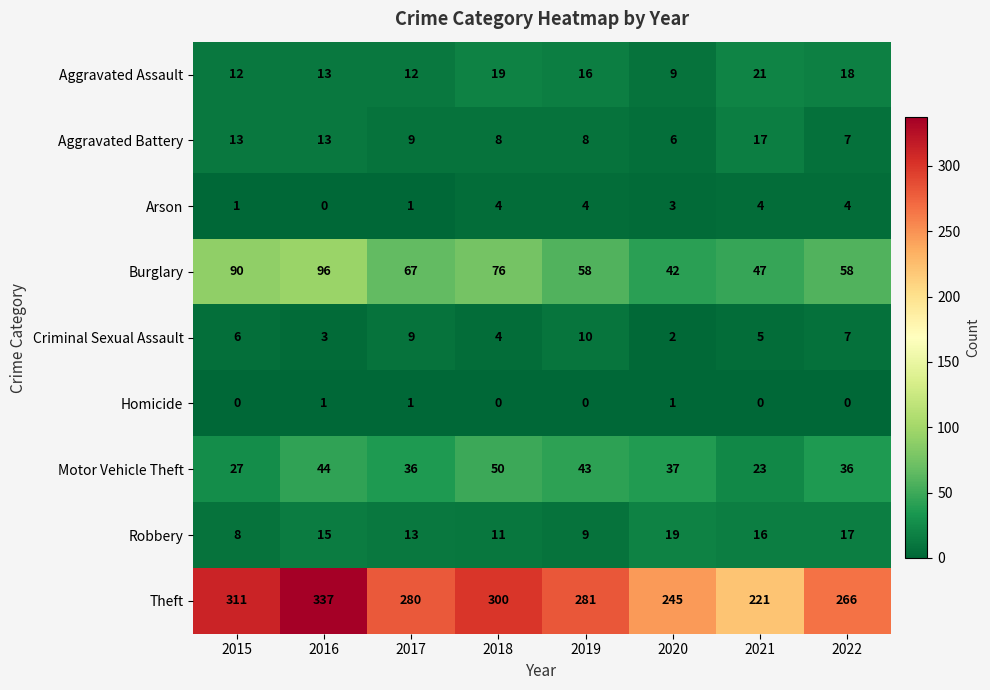

At how many categories does at least one series exceed 198?

8